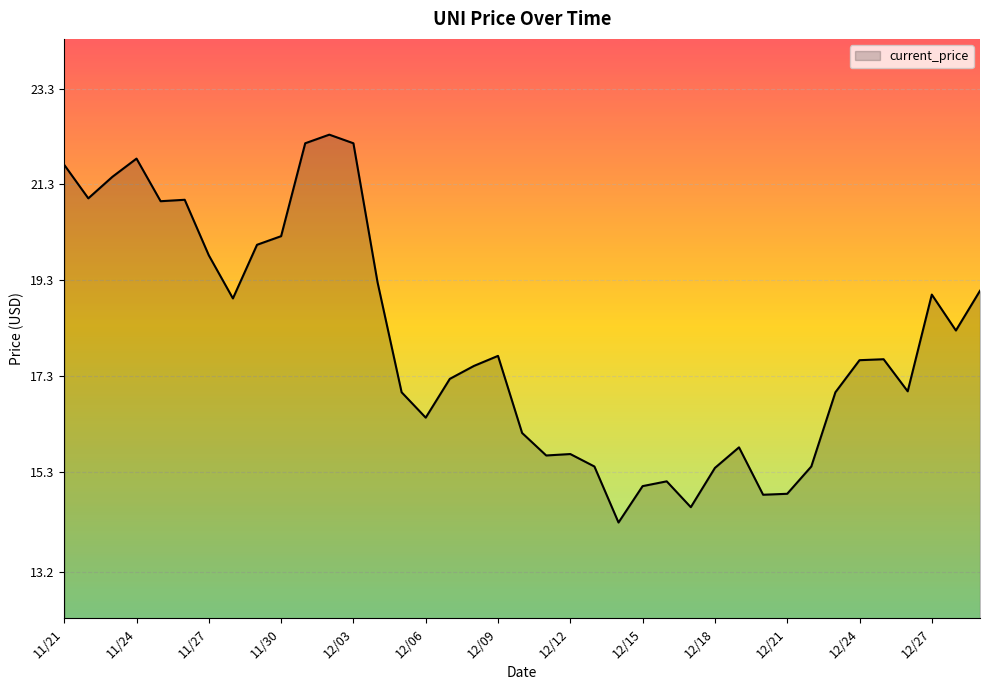

What is the minimum value shown in the chart?

14.2